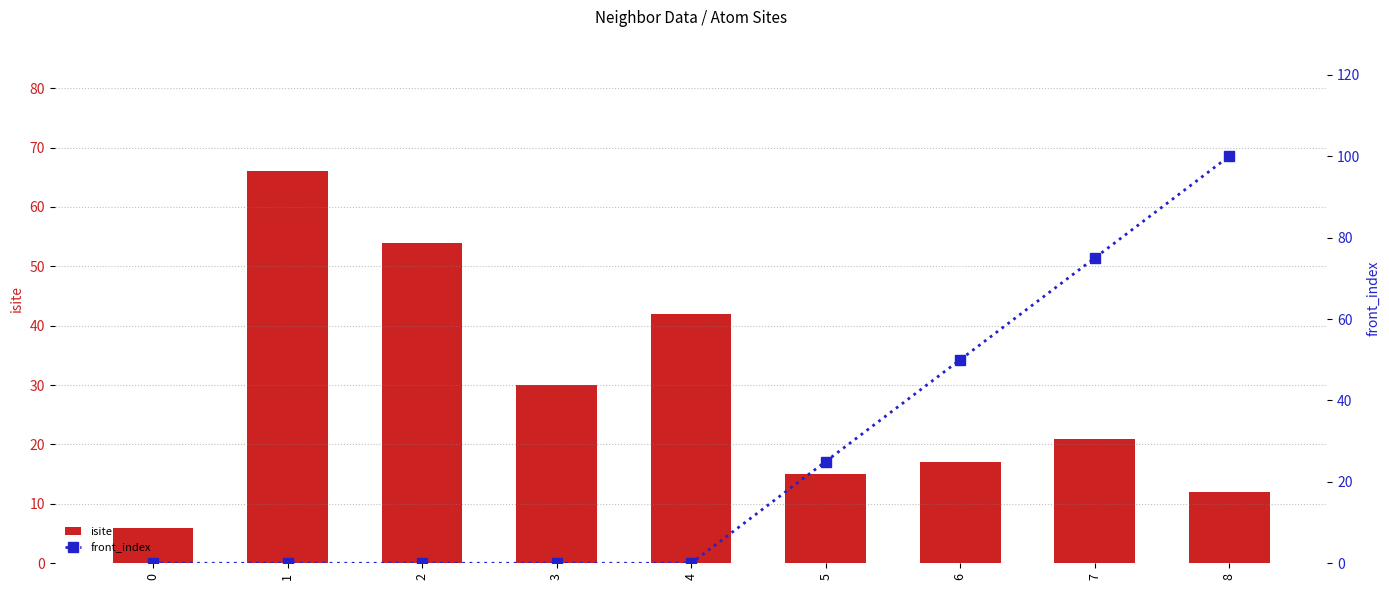

At which label does isite first exceed 21?

1